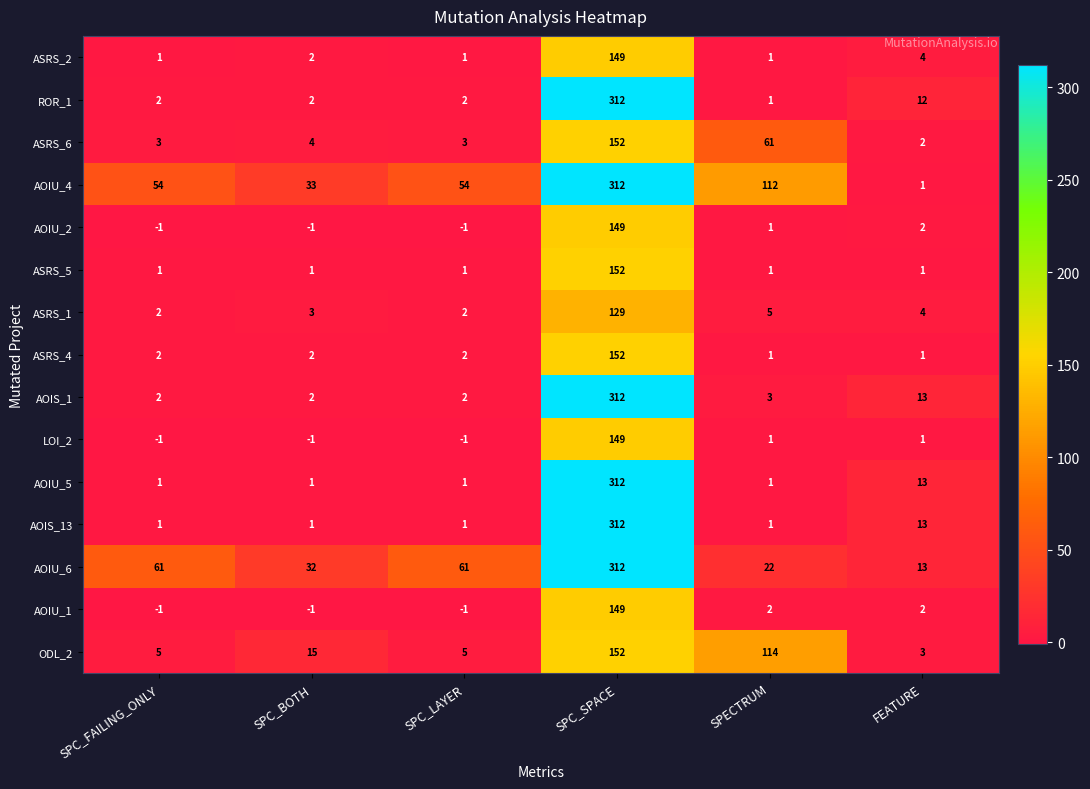

What is the total value across all series at SPECTRUM?

327